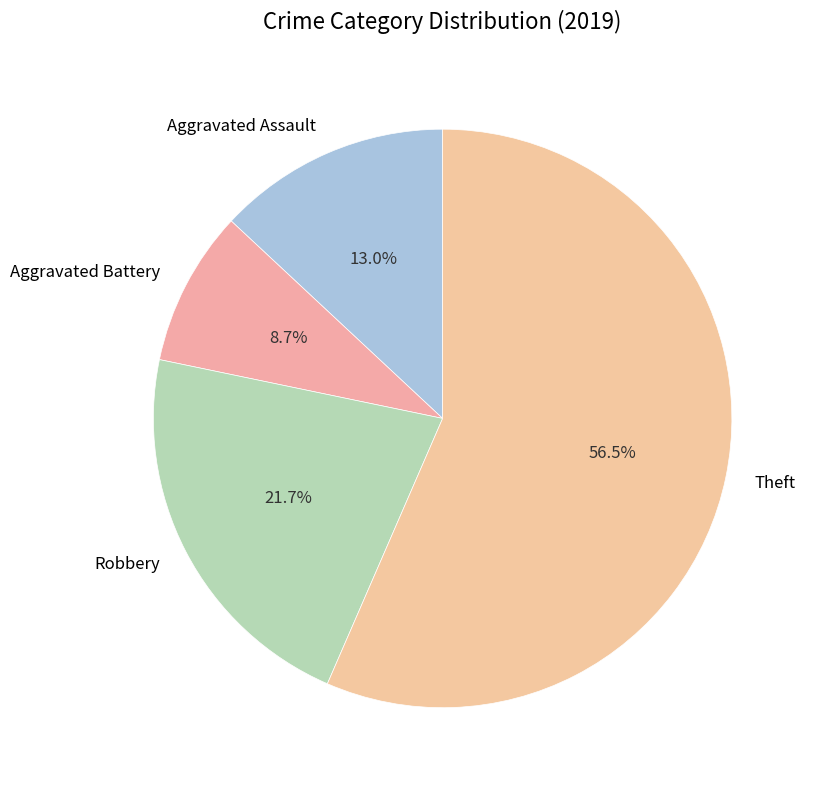

What portion of the pie excludes Robbery?

78.3%